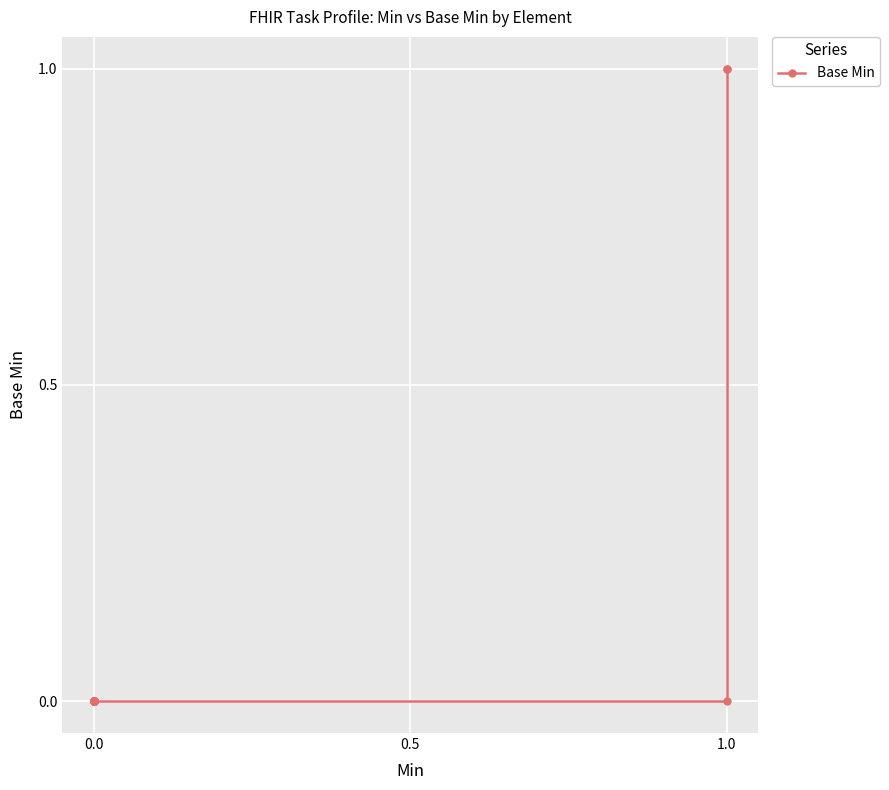

What is the difference between the second highest and second lowest values?

1